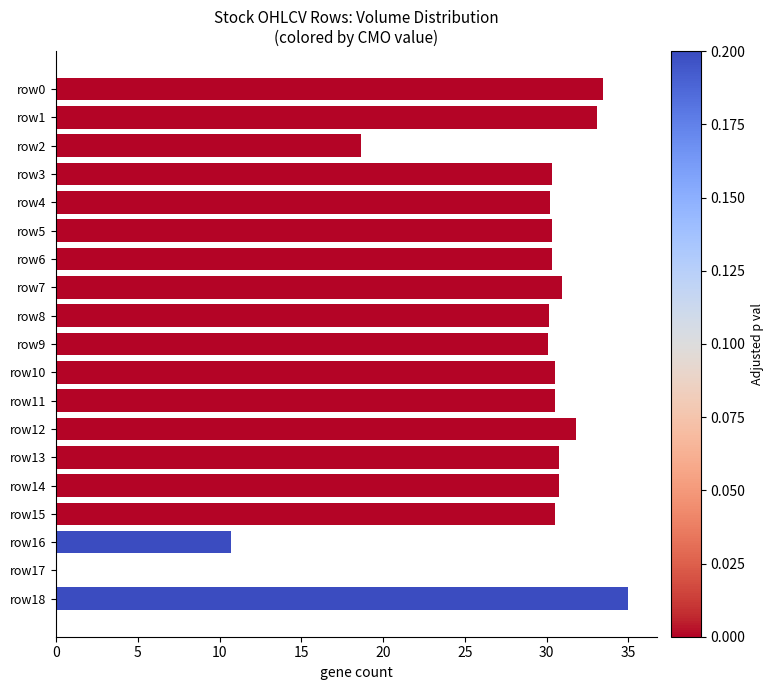

Count the number of categories in the chart.

19